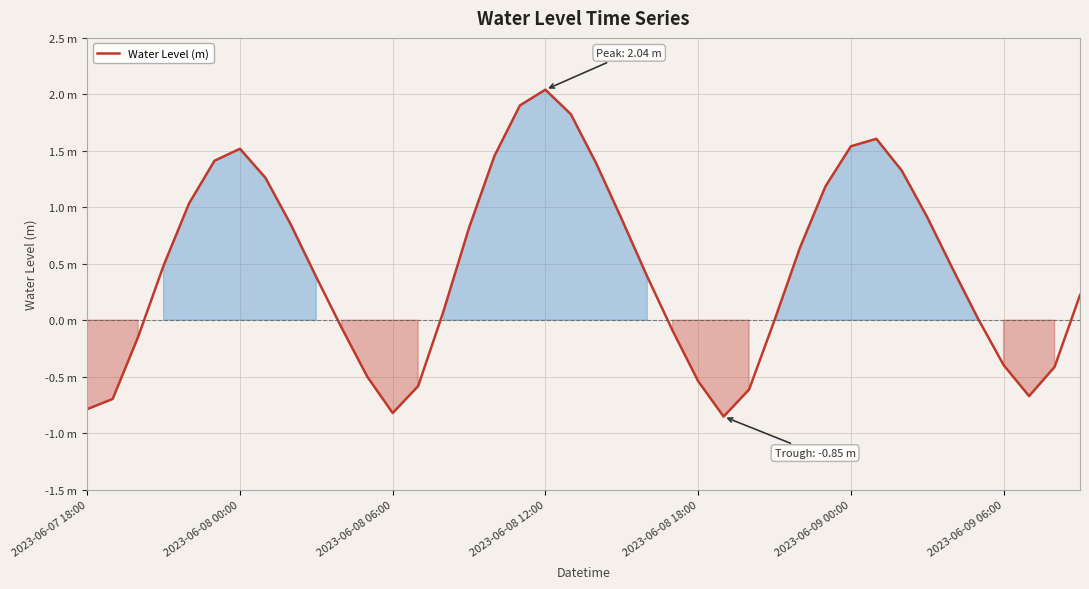

Does the chart have visible grid lines?

Yes